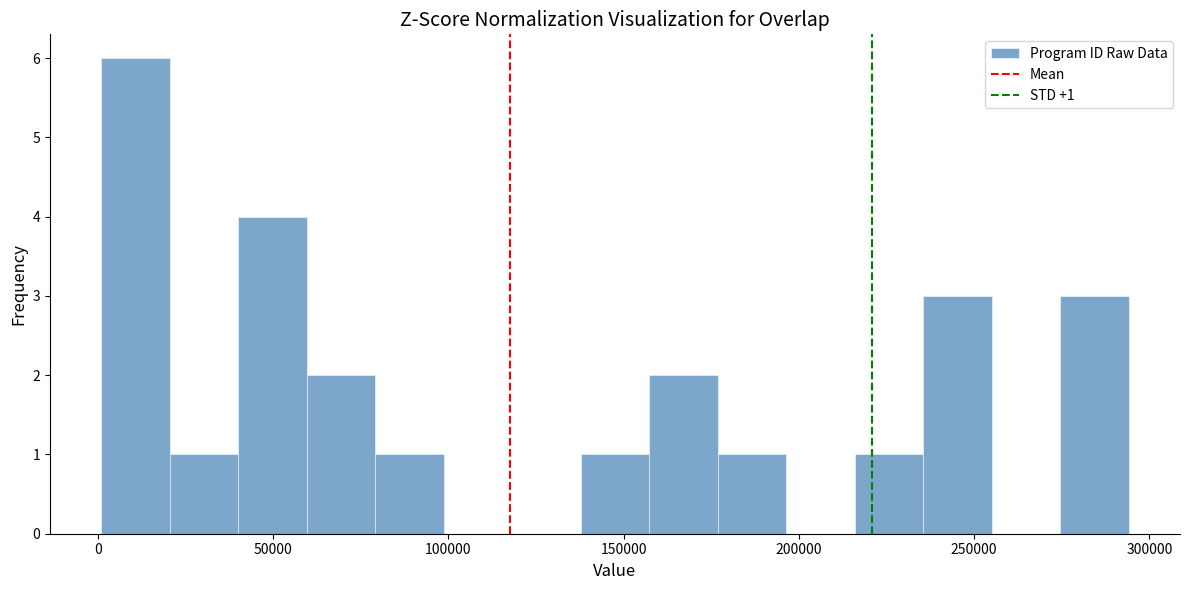

Around what value on the x-axis is the tallest bar? Give the approximate position of its centre, as read against the axis.

10000